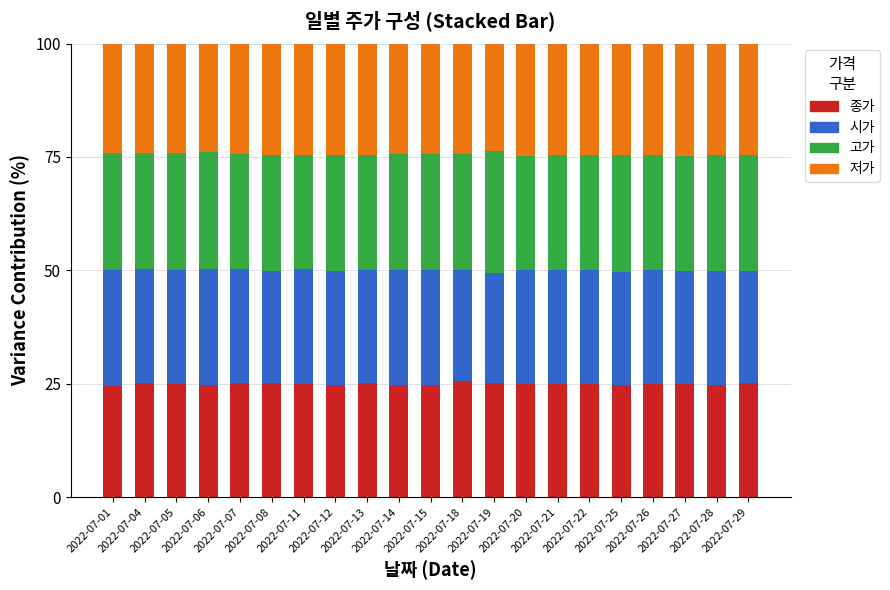

What is the minimum value for 종가?

24.5